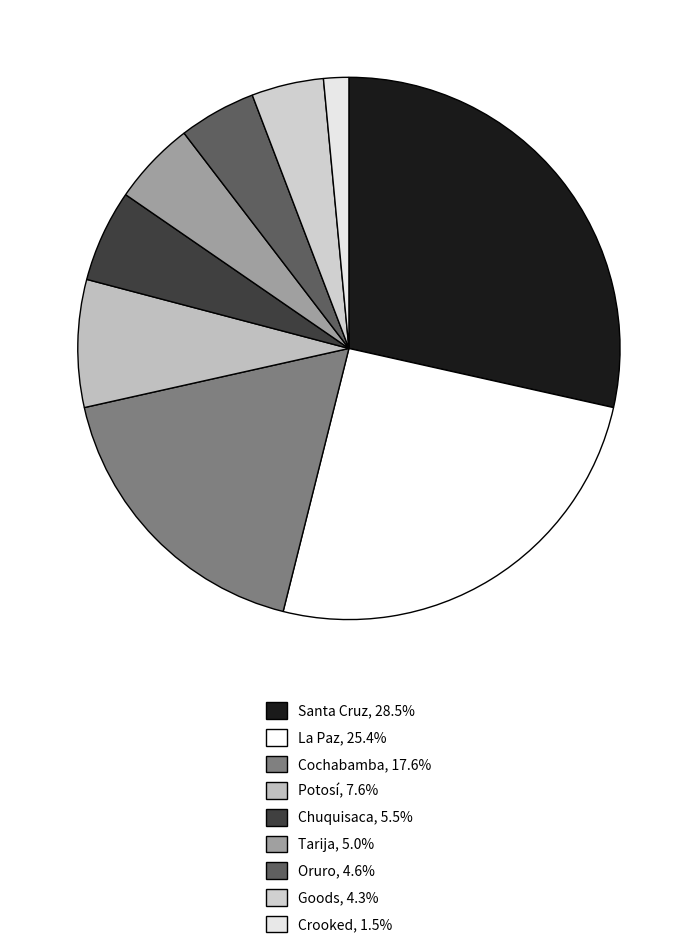

Is Potosí the majority of the pie?

No